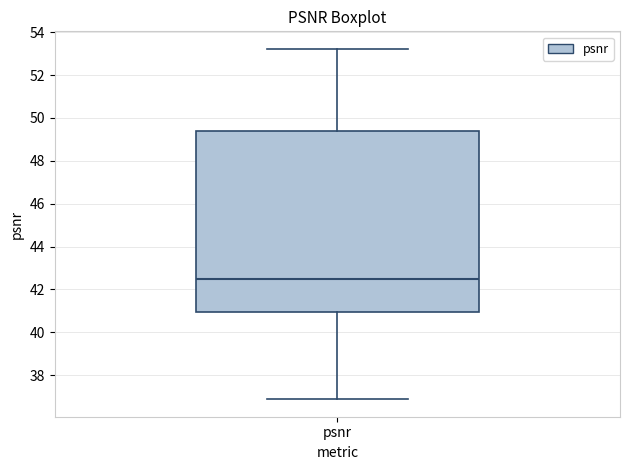

Read this box plot against the y-axis: the position of the median line, the range covered by the box, and the ends of both whiskers. The values are not printed on the chart, so give them approximately, as read against the axis.

median 42.4, box 41.0 to 49.4, whiskers 36.8 to 53.2